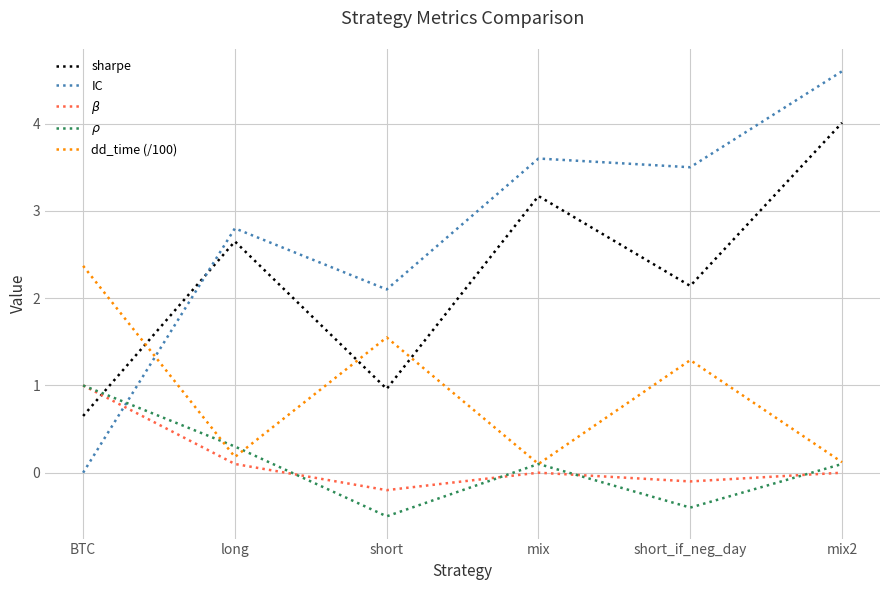

True or false: IC has a value of 1.7 at BTC.

False